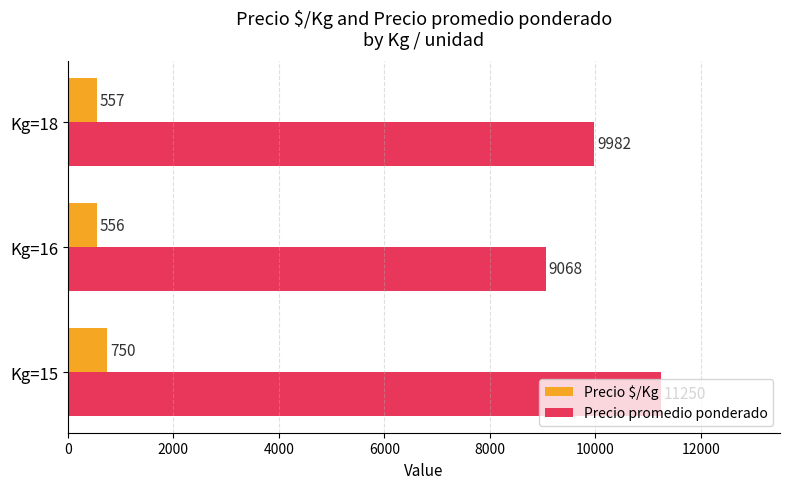

At which label is Precio $/Kg closest to 653?

Kg=18